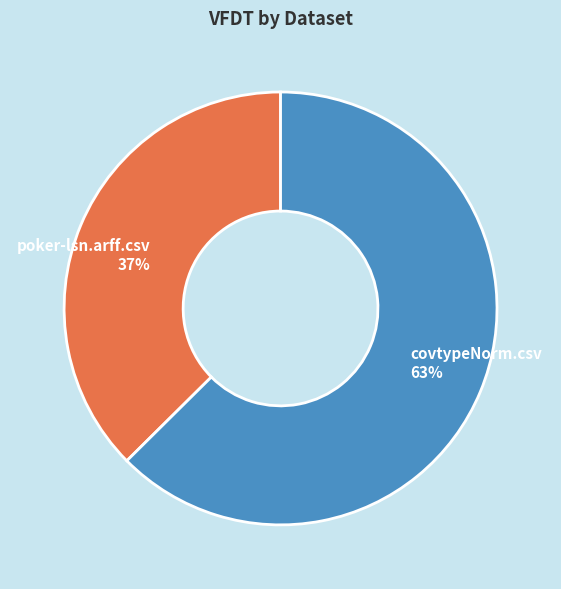

Combined, do covtypeNorm.csv and poker-lsn.arff.csv account for over 50%?

Yes